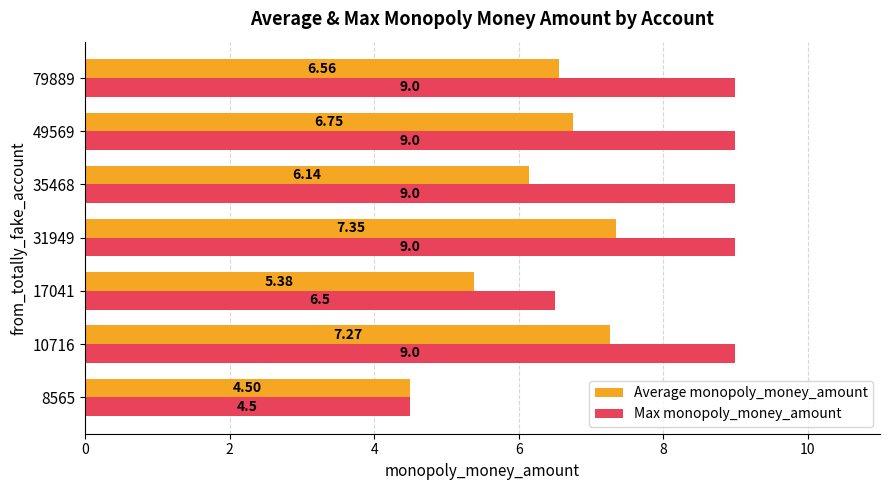

What is the greatest value displayed?

9.0